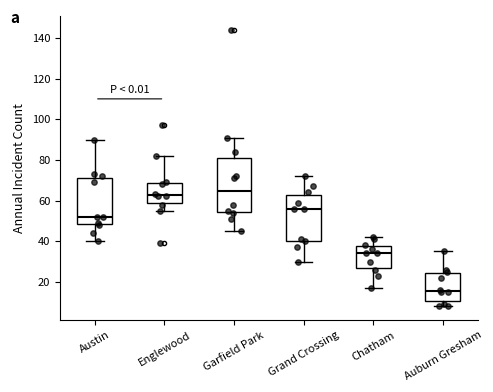

Comparing the boxes themselves (not the whiskers), which one is the tallest?

Garfield Park